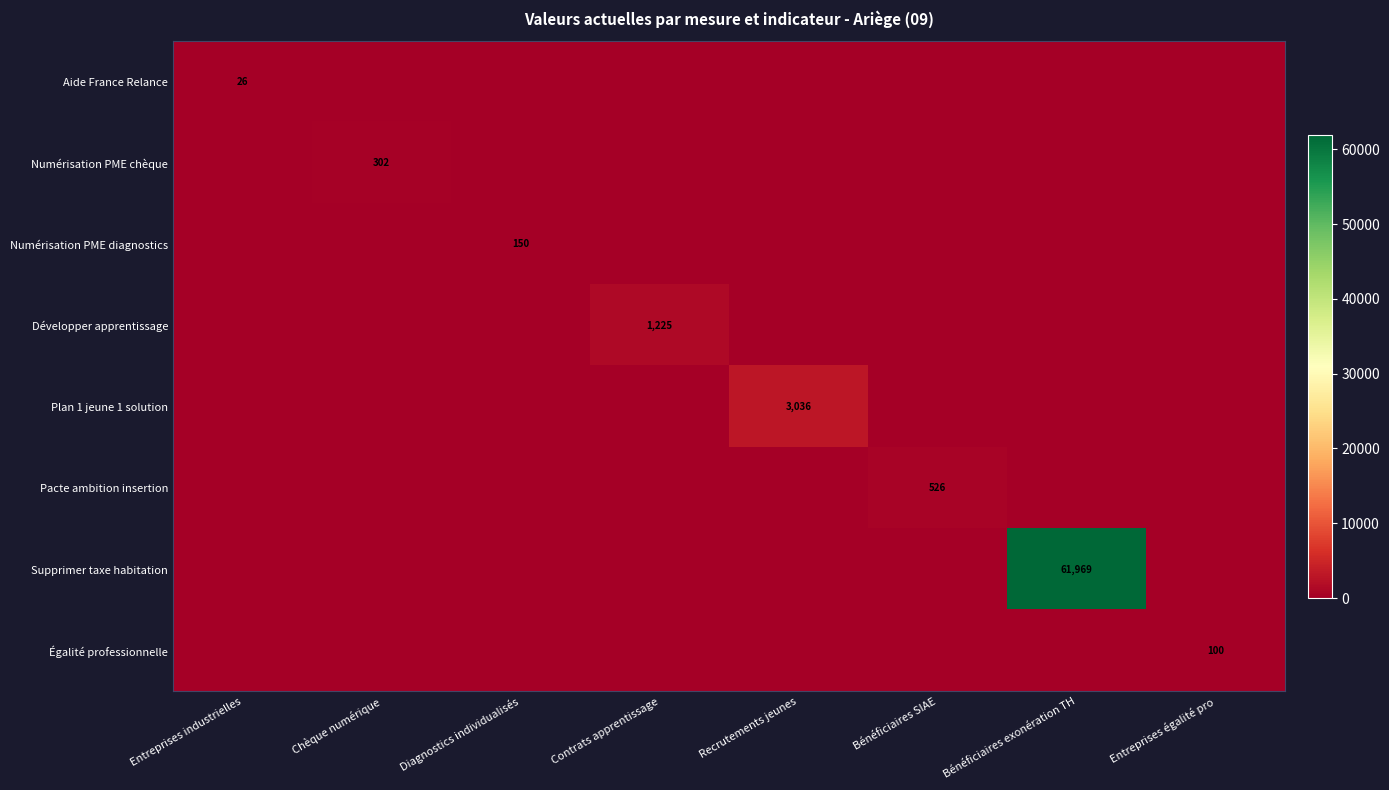

True or false: Égalité professionnelle has a value of 32 at Contrats apprentissage.

False